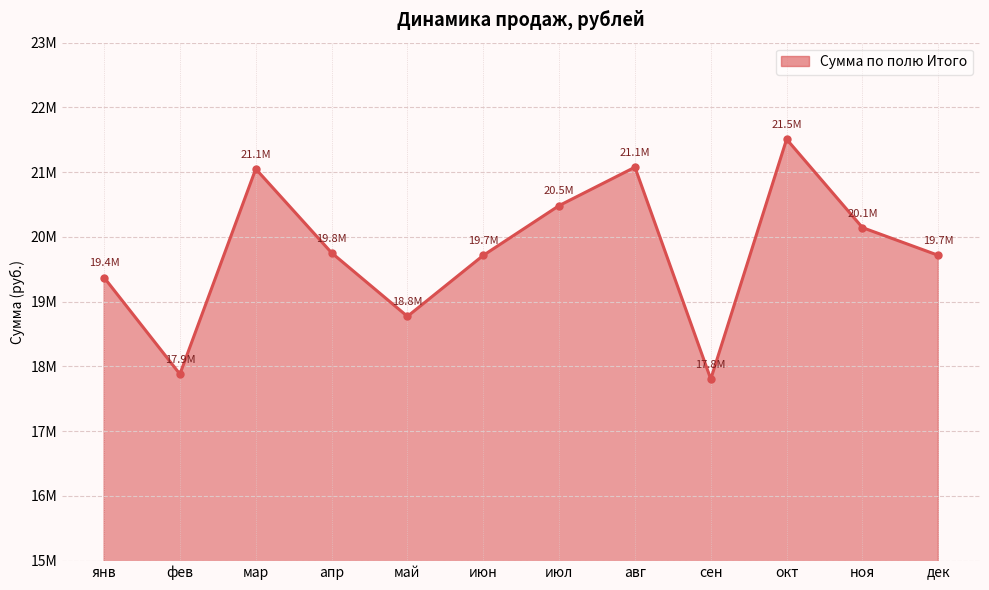

What position from the right is янв?

12